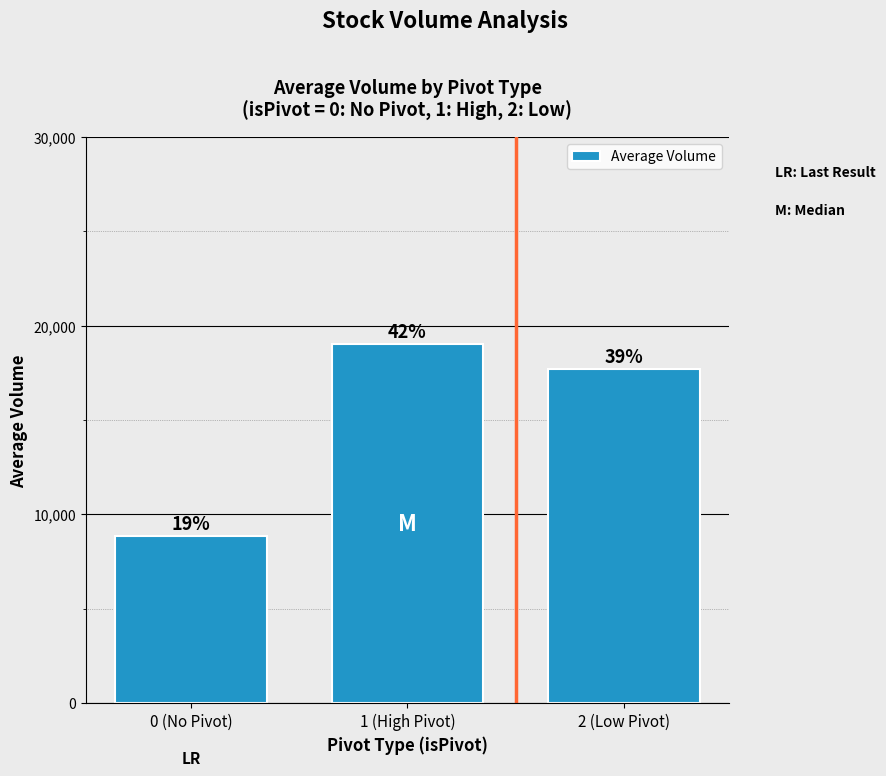

Which category has the lowest value across all series?

0 (No Pivot)